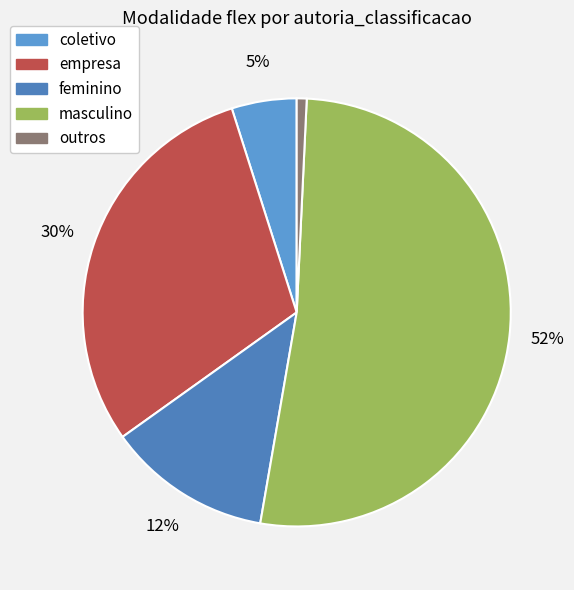

True or false: masculino accounts for 52% of the total.

True